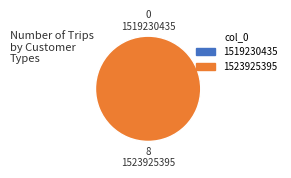

Count the number of slices in the pie.

2